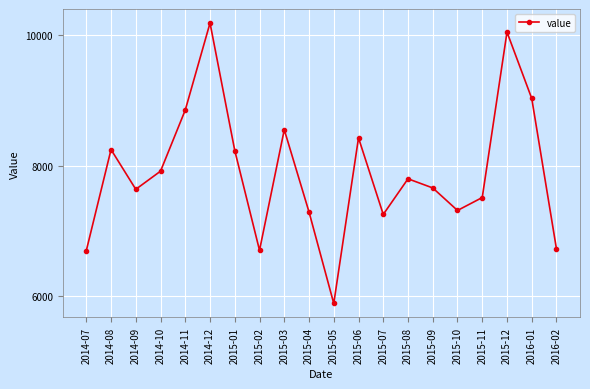

Which has a higher value, 2015-05 or 2015-09?

2015-09